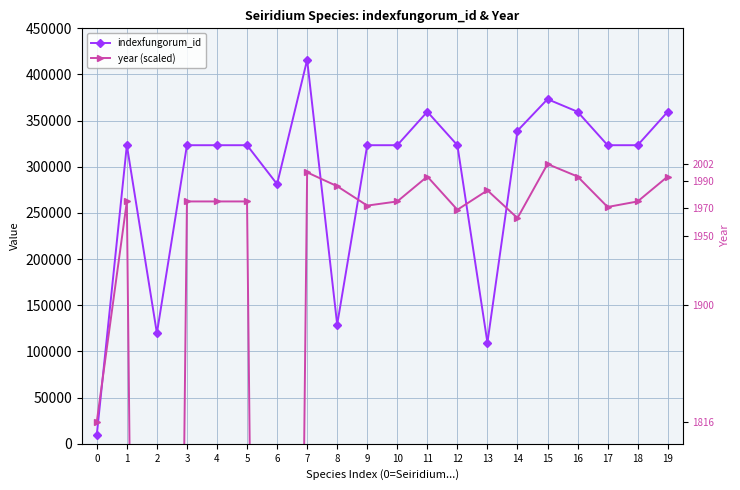

Count the number of categories in the chart.

20